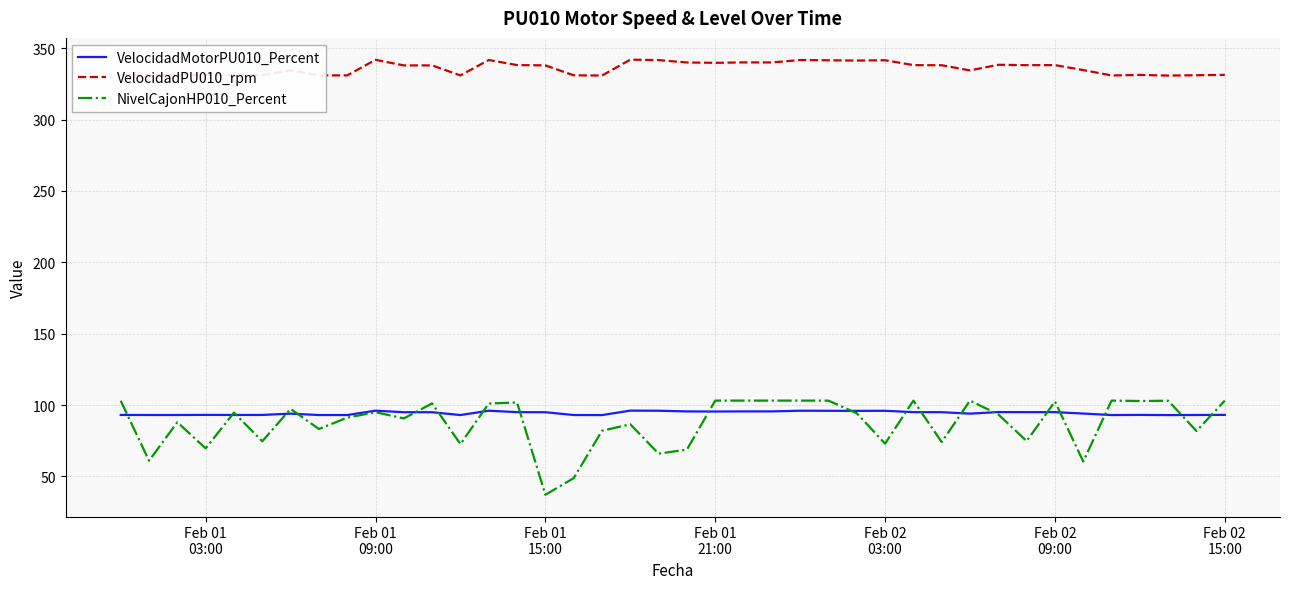

True or false: VelocidadMotorPU010_Percent and VelocidadPU010_rpm cross at least once.

False